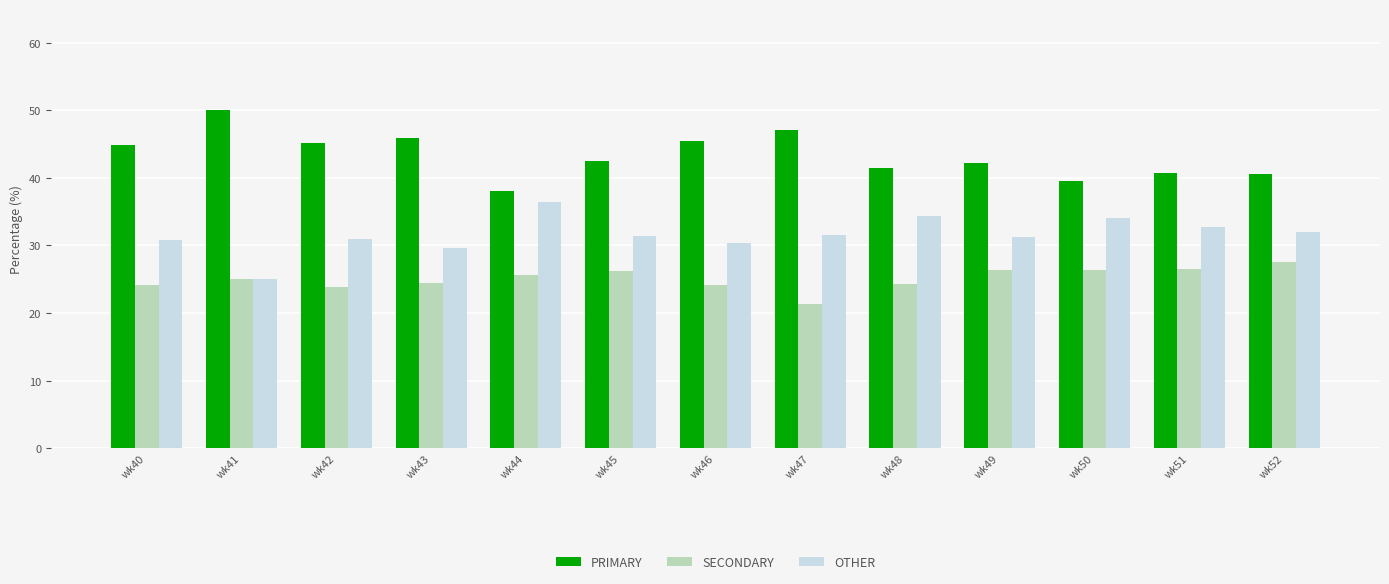

The SECONDARY series shows 11.7 at wk49. True or false?

False